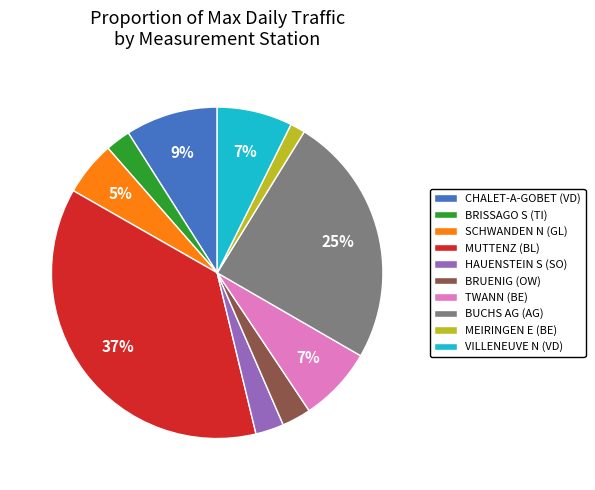

Combined, do TWANN (BE) and BRUENIG (OW) account for over 50%?

No